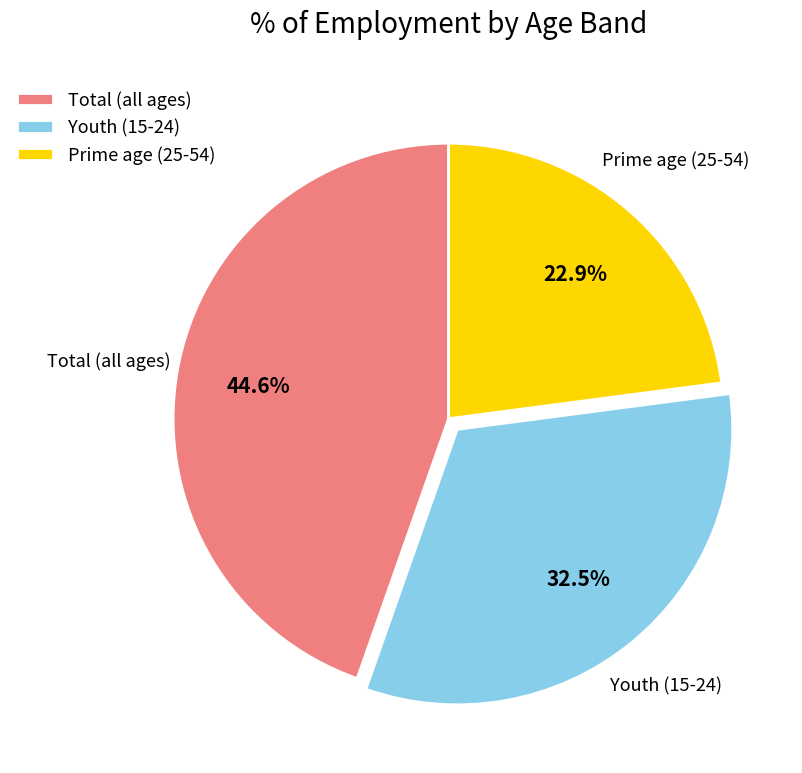

Is Youth (15-24) the majority of the pie?

No